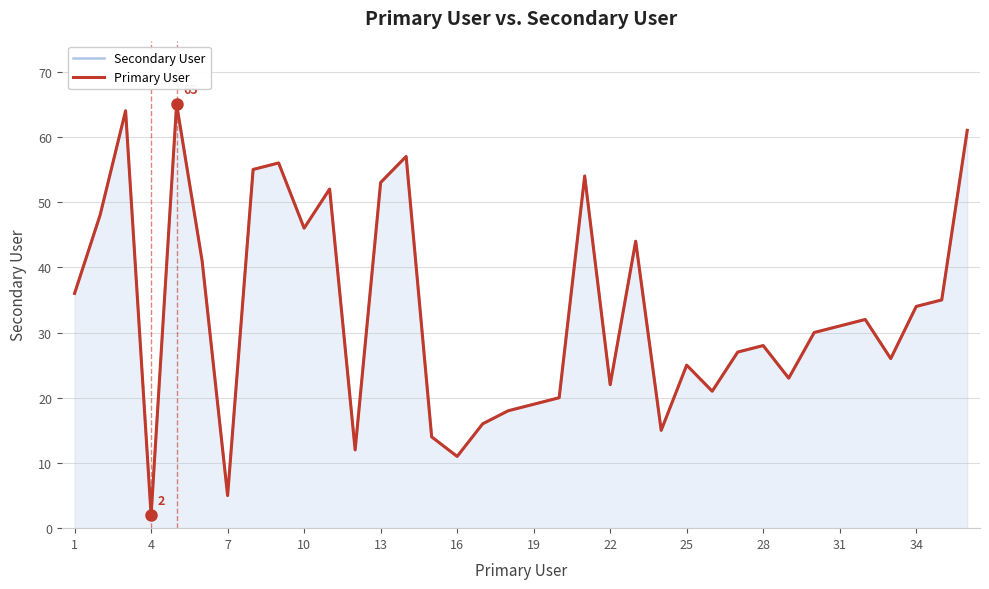

How many data points does each series have?

36